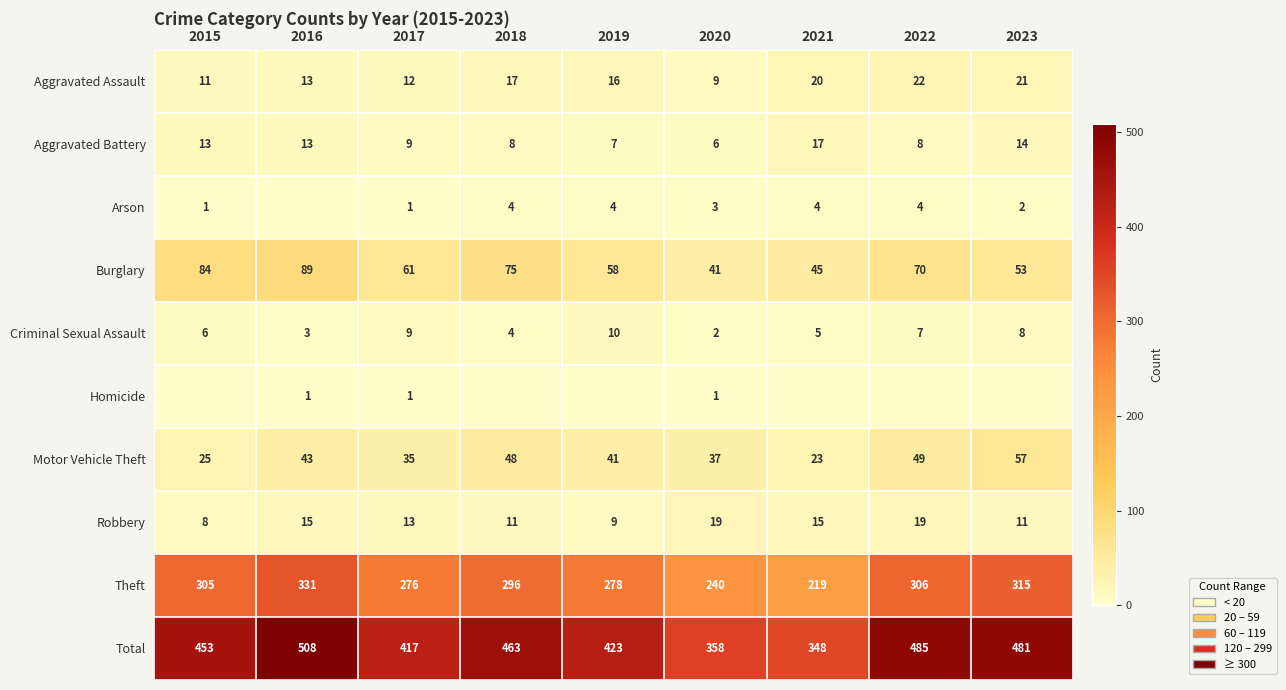

The Aggravated Assault series shows 12 at 2017. True or false?

True